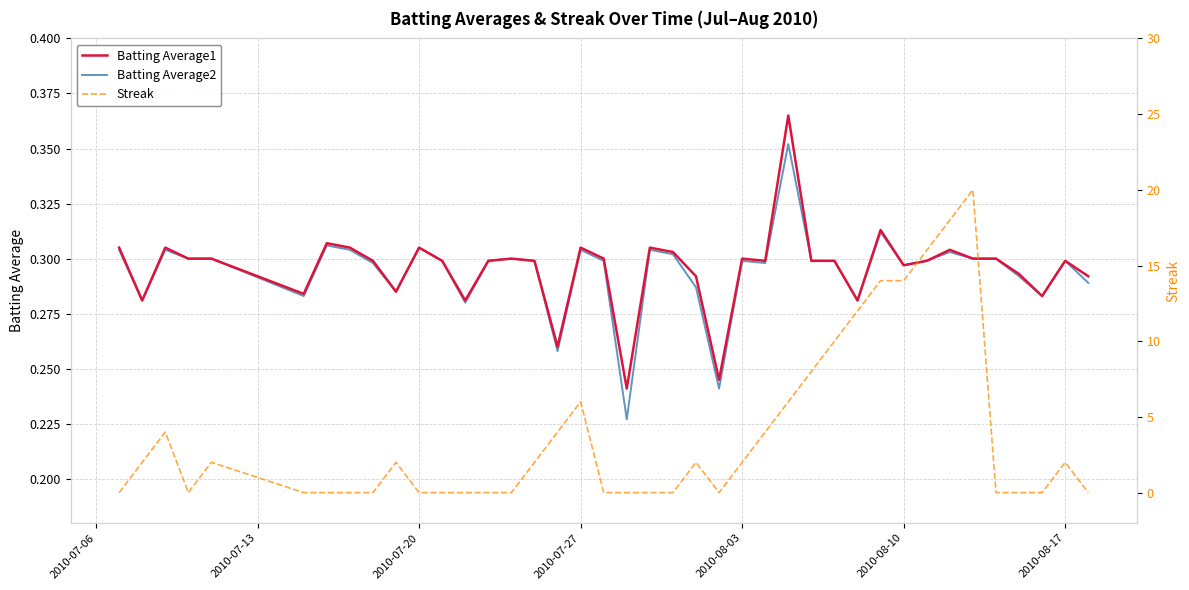

What is the average value of the Batting Average2 series?

0.3